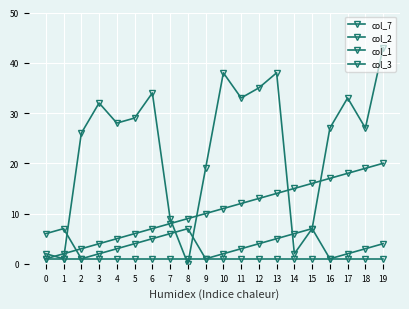

Is it true that col_1 equals 1 at 4?

True